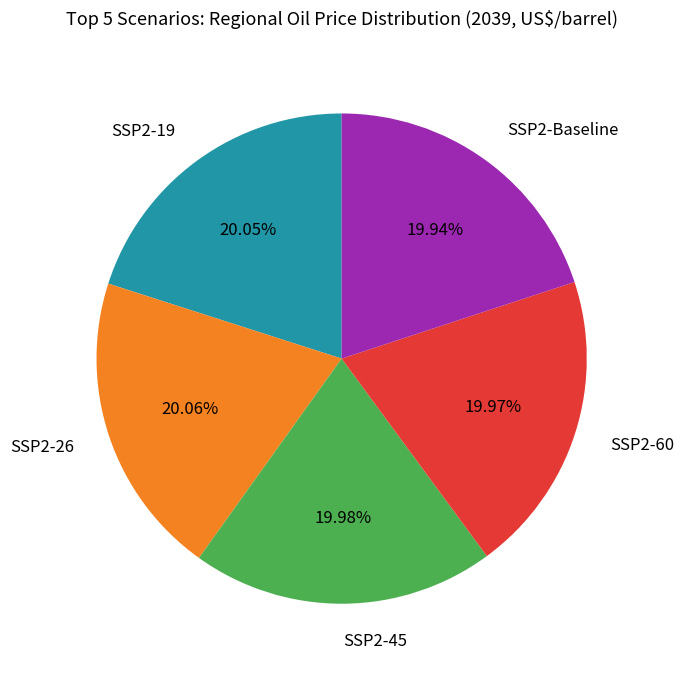

True or false: SSP2-45 accounts for 33% of the total.

False